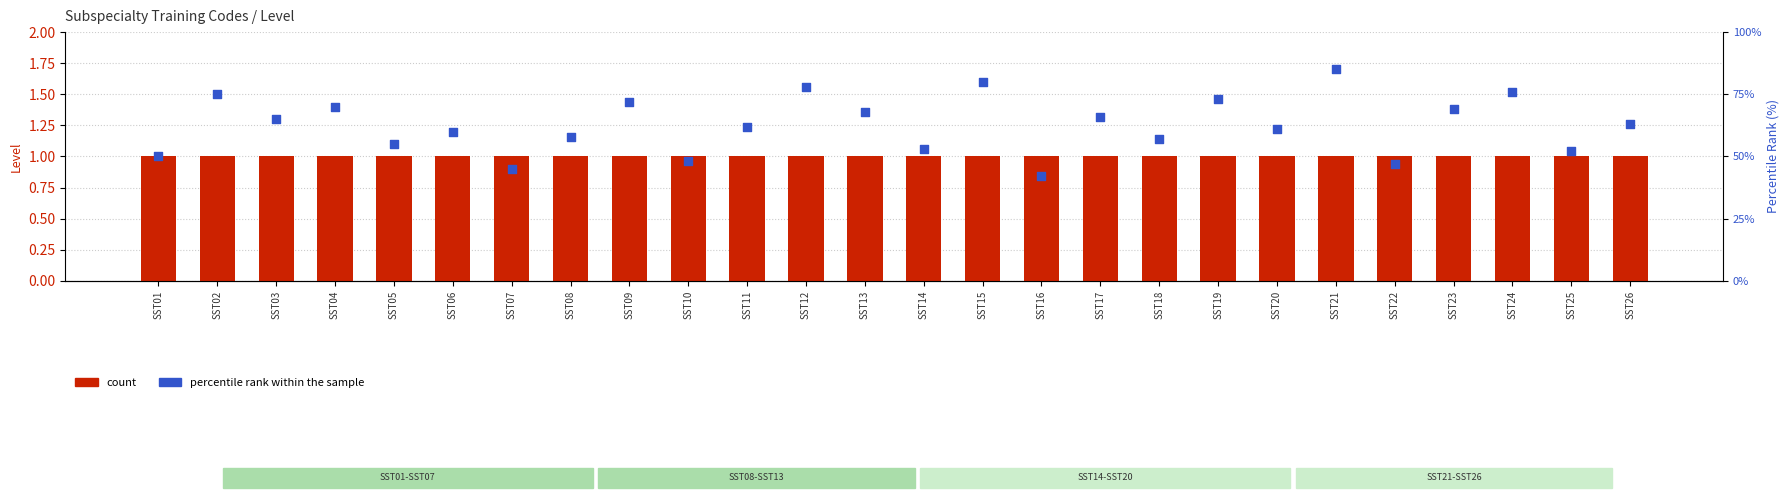

What are all the series names shown in the legend?

count, percentile rank within the sample